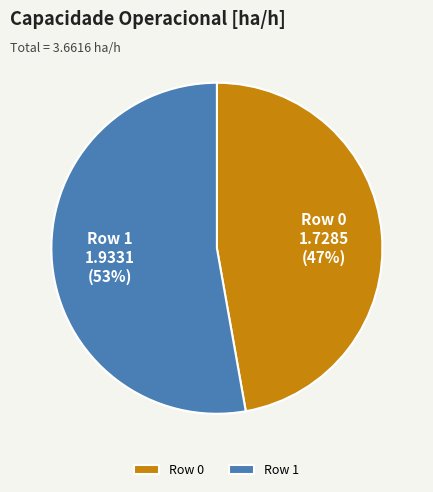

To the nearest percent, what is the difference between the largest and smallest slice percentages?

6%